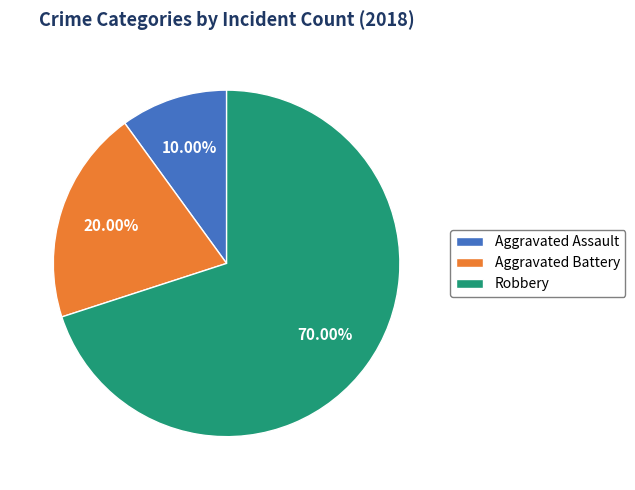

How many segments does this pie chart have?

3